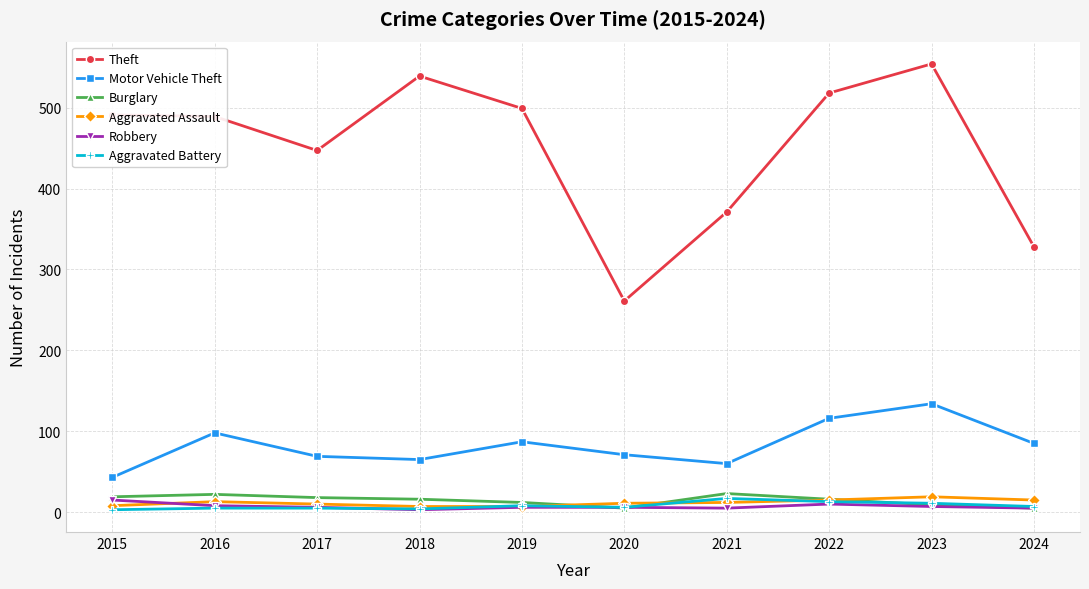

What is the lowest value of the Theft series?

261